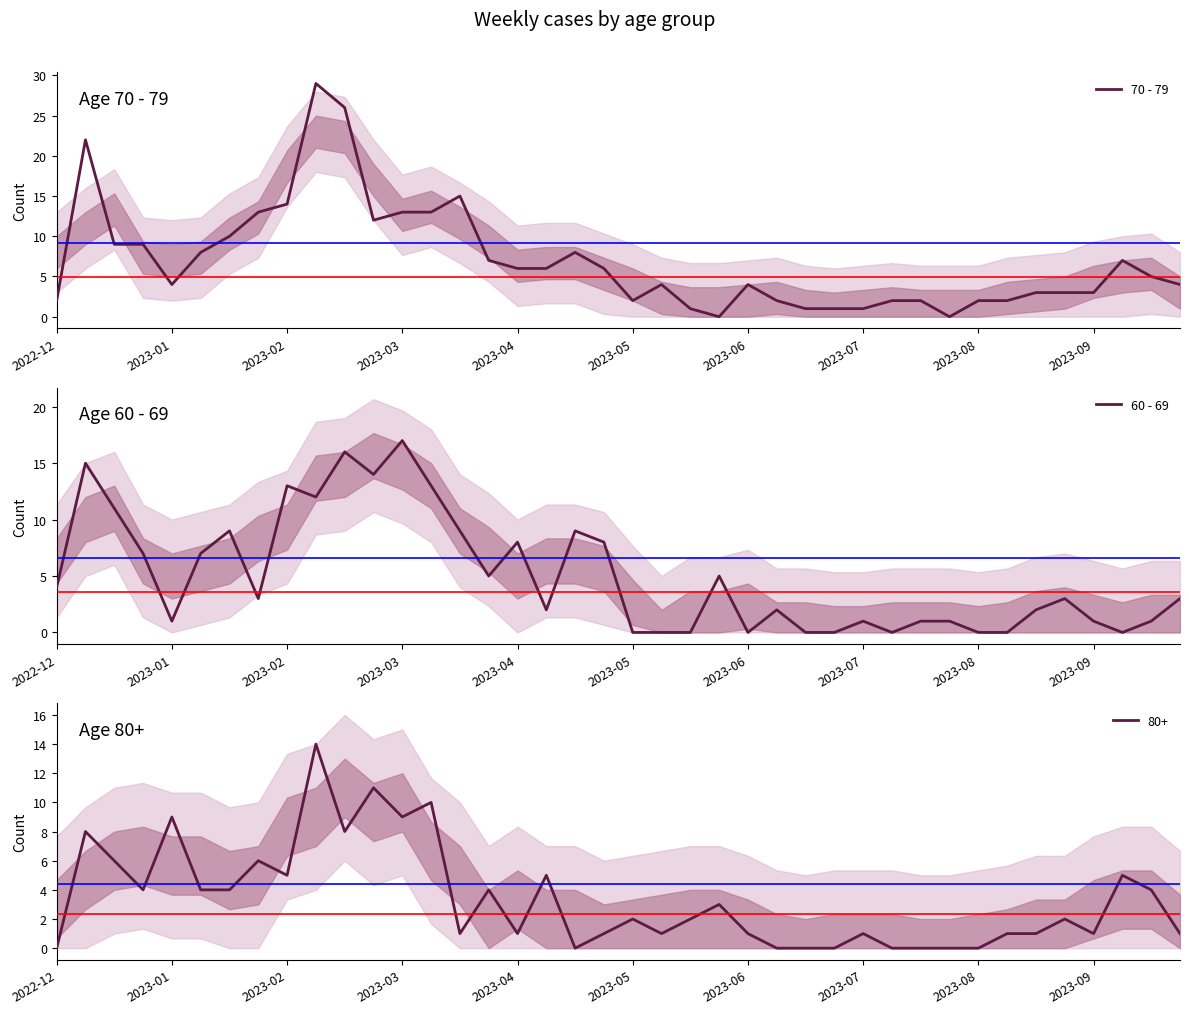

What is the label of the 26th point from the right?

14